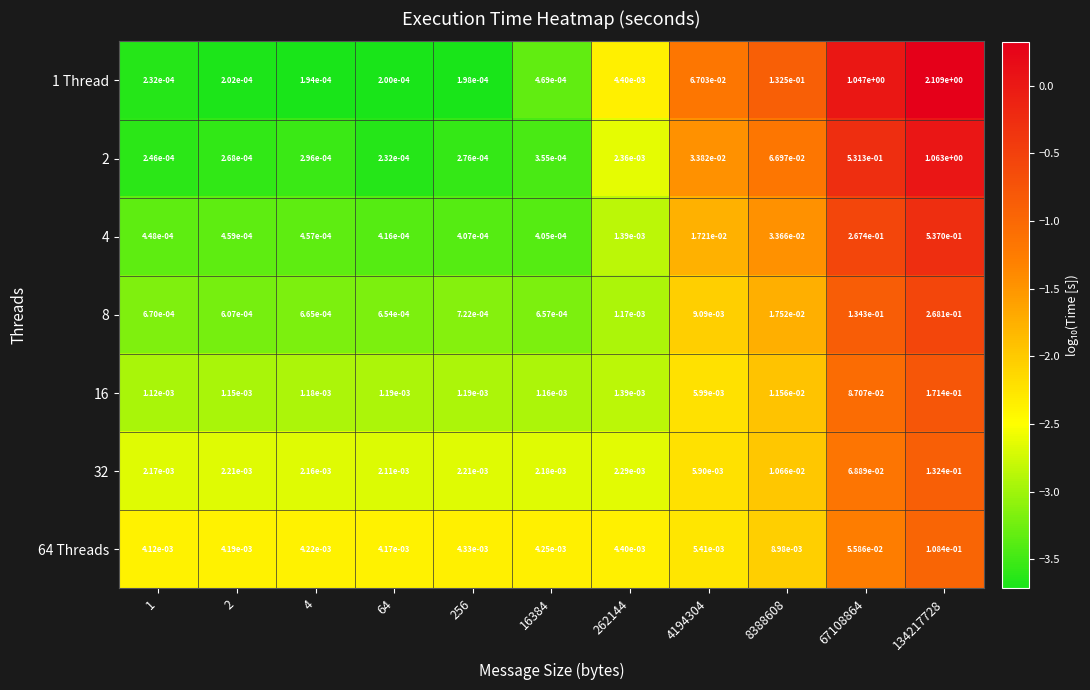

List the series in order of their peak value, lowest first.

64 Threads, 32, 16, 8, 4, 2, 1 Thread